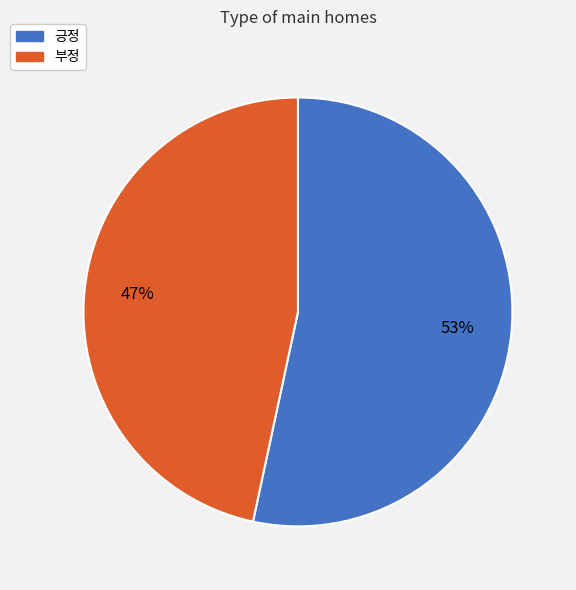

To the nearest percent, what portion does 긍정 represent?

53%